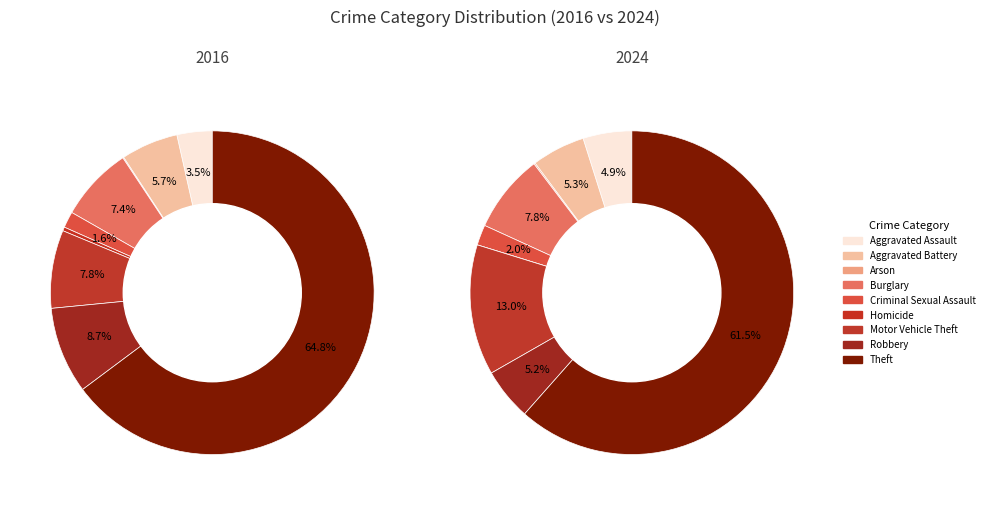

True or false: 4 accounts for 2% of the total.

True